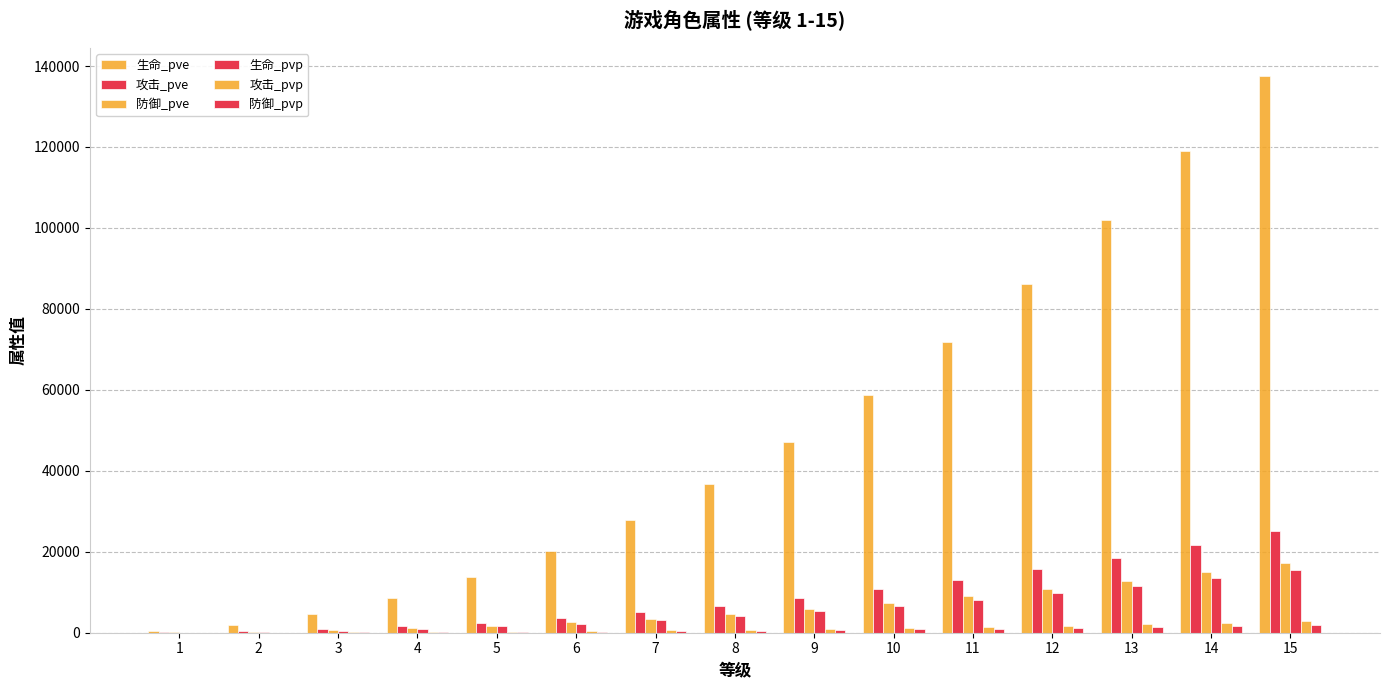

The value of 攻击_pvp at 7 is 569. True or false?

True